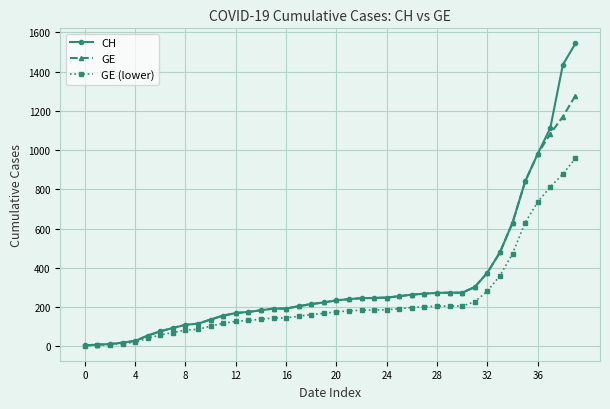

Which series has the largest total across all categories?

CH